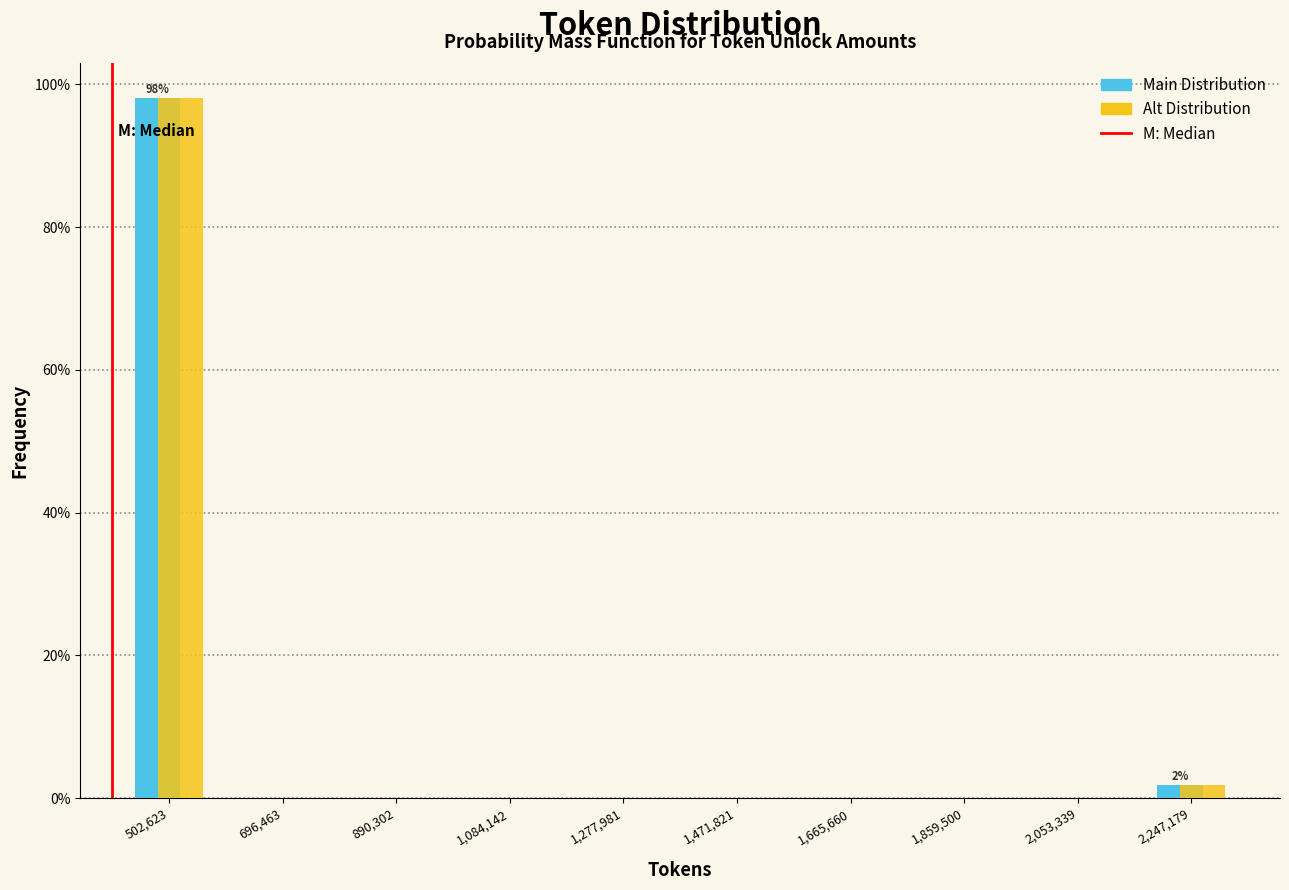

In the Main Distribution series, which range on the x-axis has the tallest bar?

400000 to 600000